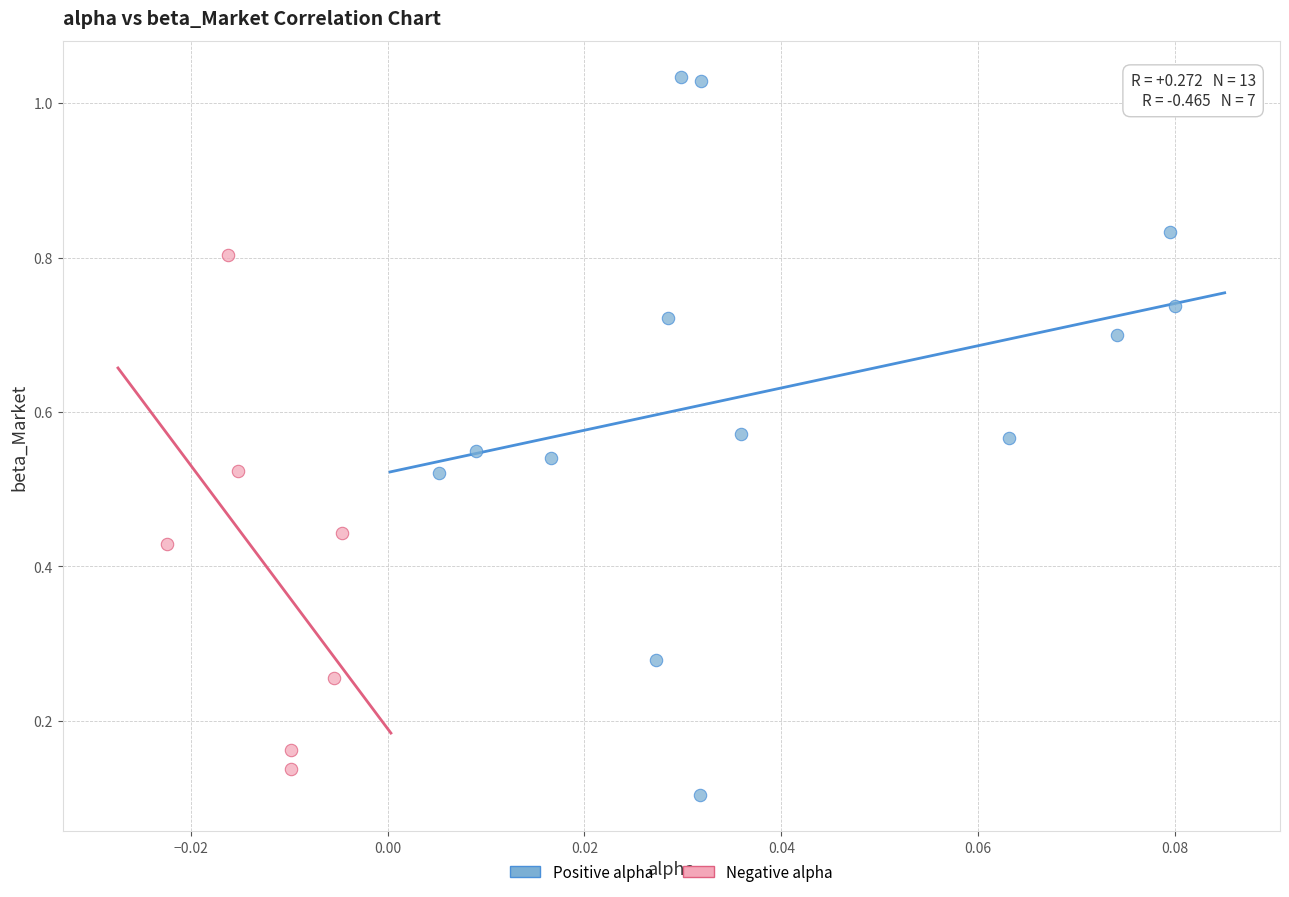

Which series reaches the maximum Y coordinate?

Positive alpha